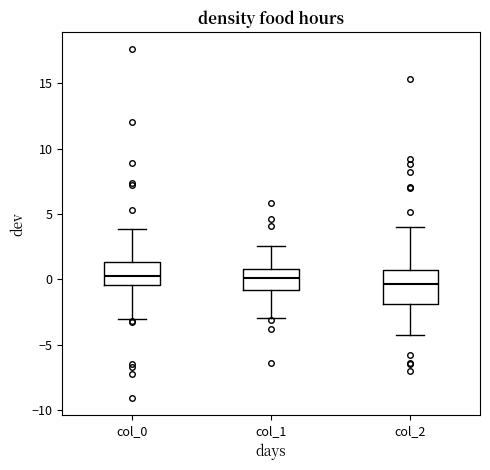

Which box is the tallest, from its lower edge to its upper edge?

col_2